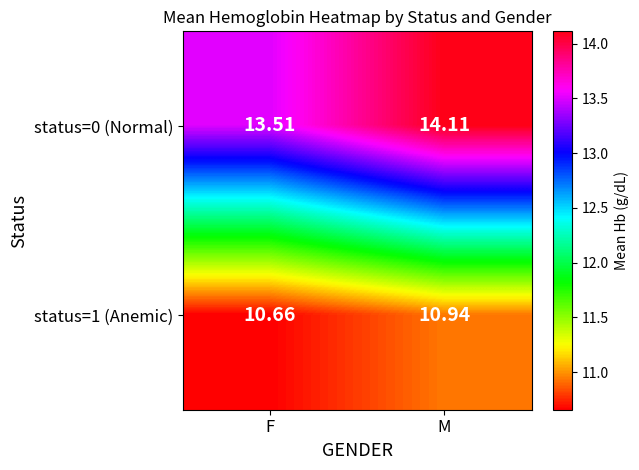

Which series has the largest total across all categories?

status=0 (Normal)